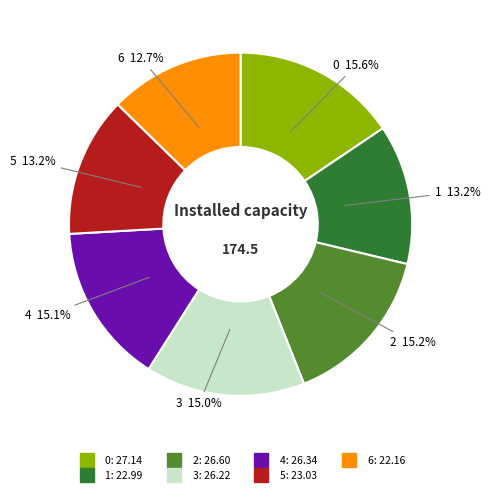

To the nearest percent, what percentage of the pie is 3?

15%